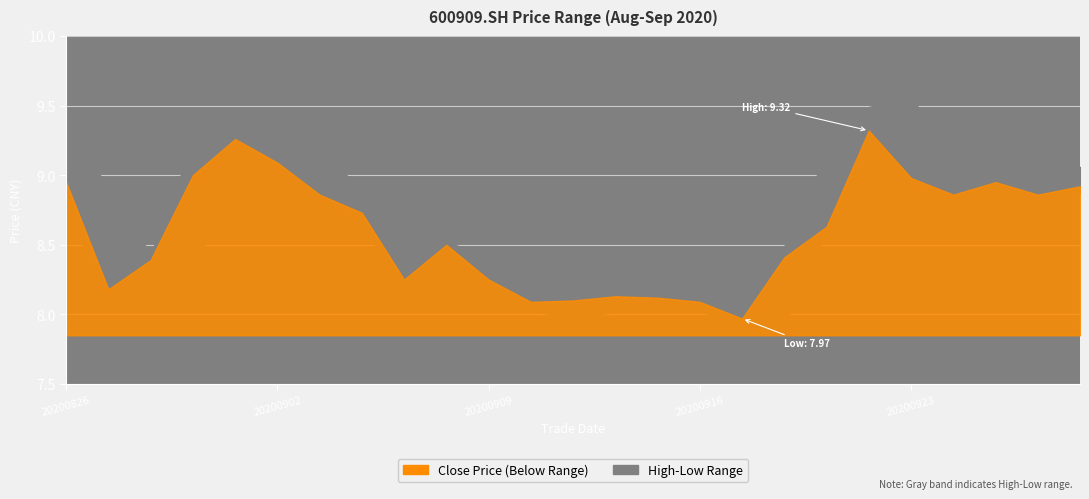

Which label corresponds to the smallest value in the chart?

20200917